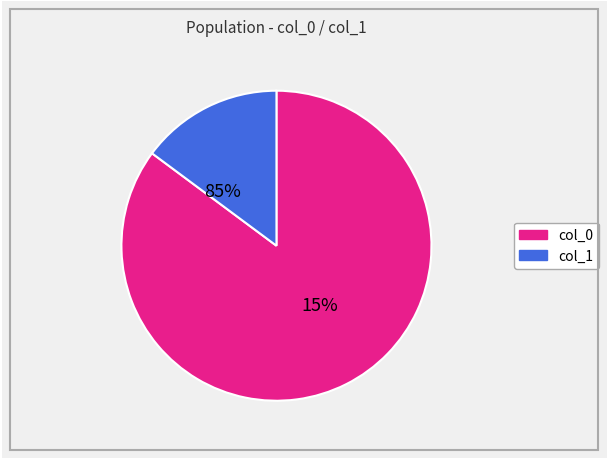

Between 2711 and 14, which is larger?

2711